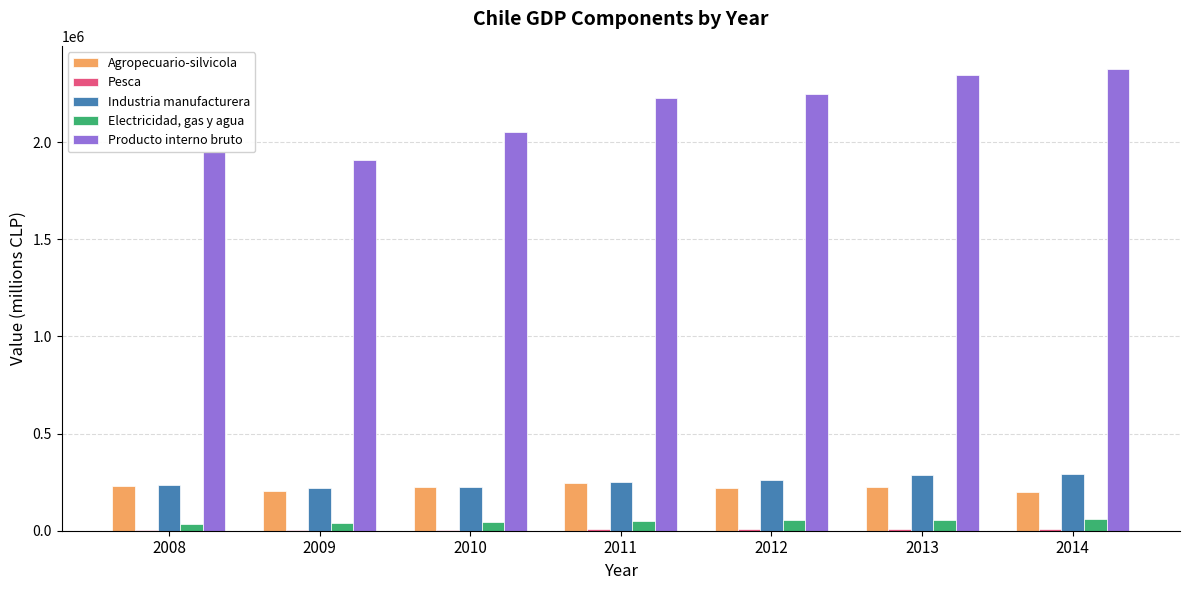

Which label corresponds to the largest value in the chart?

2014